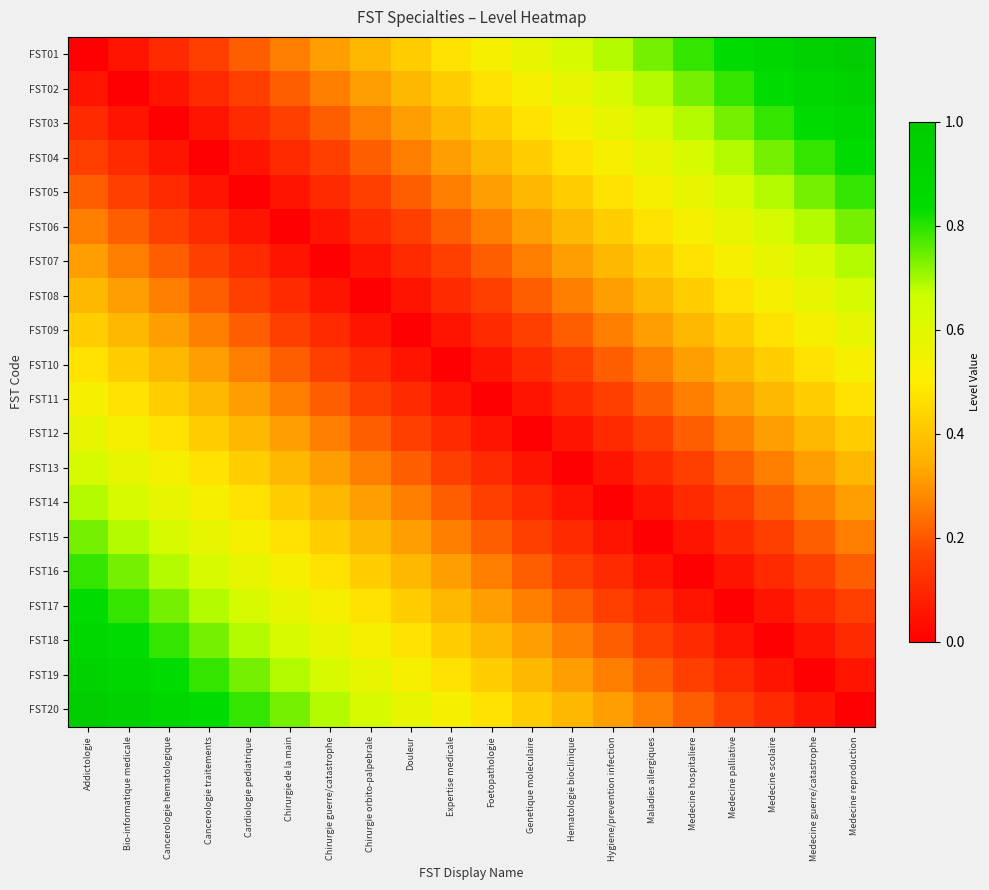

Which series has the largest range (max minus min)?

FST01